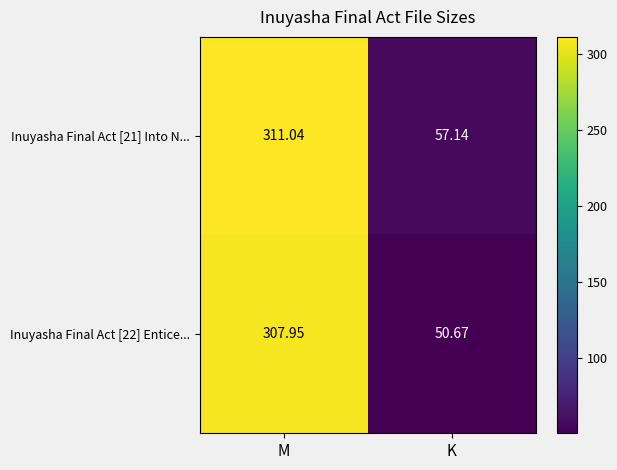

At which category does the chart reach its peak across all series?

M